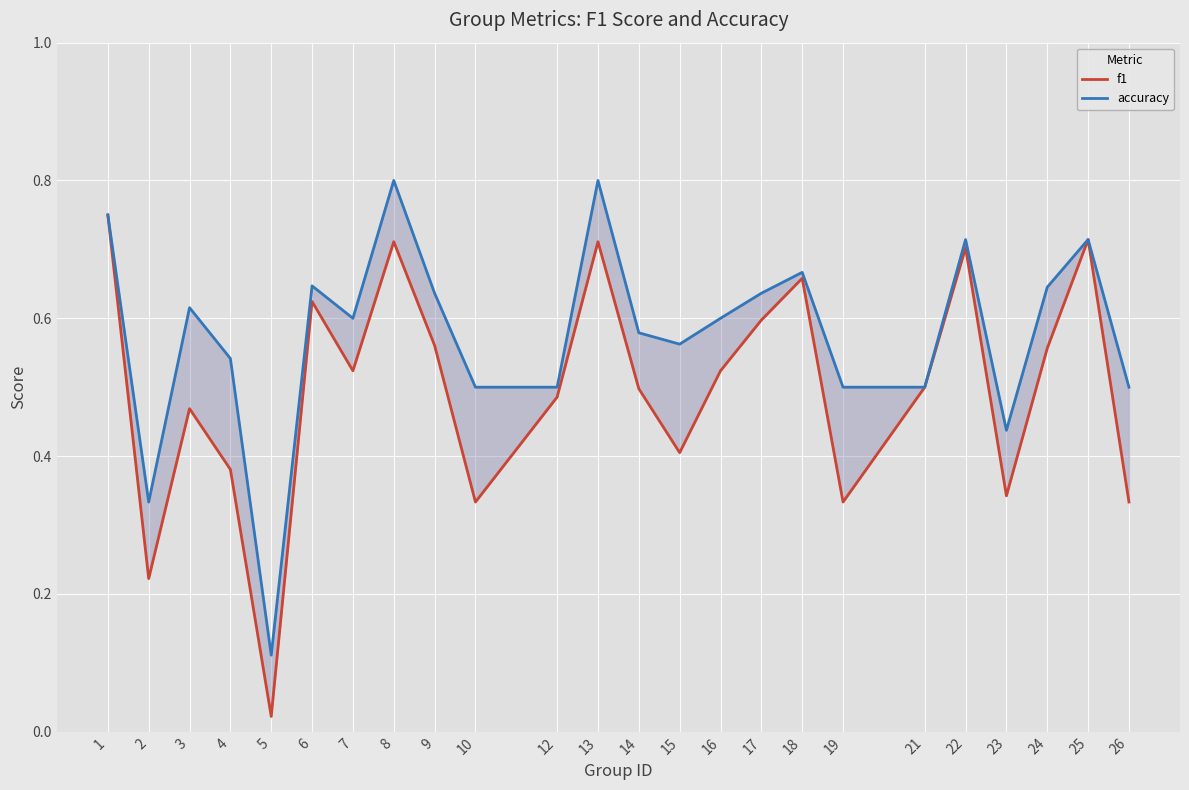

Which has a higher value, 16 or 2?

16